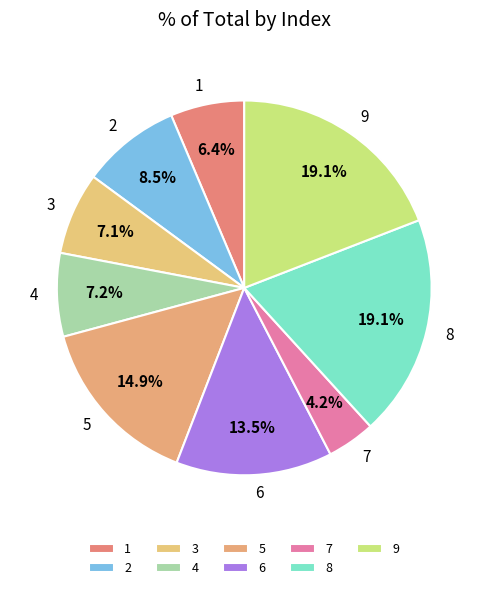

To the nearest percent, what is the average slice percentage?

11%